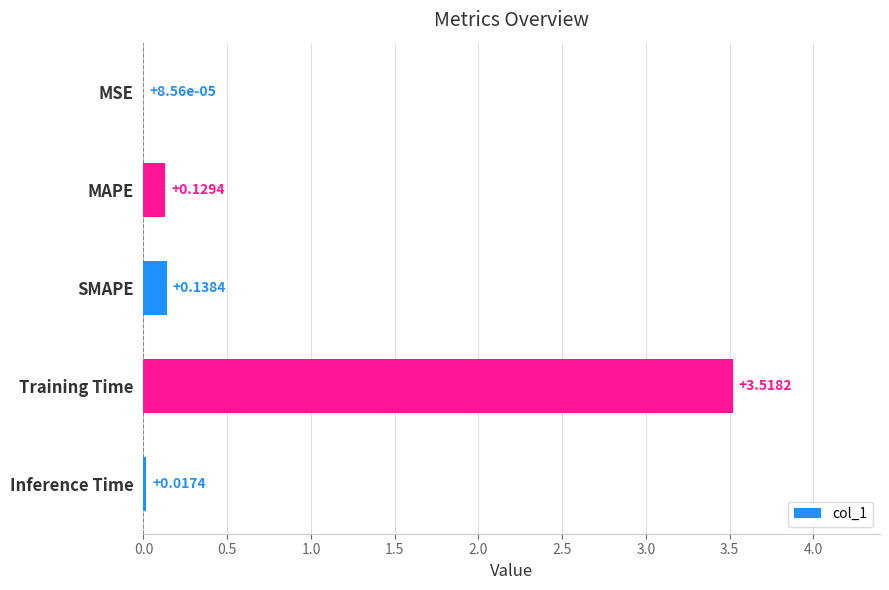

What is the sum of the values at Training Time and MAPE?

3.6